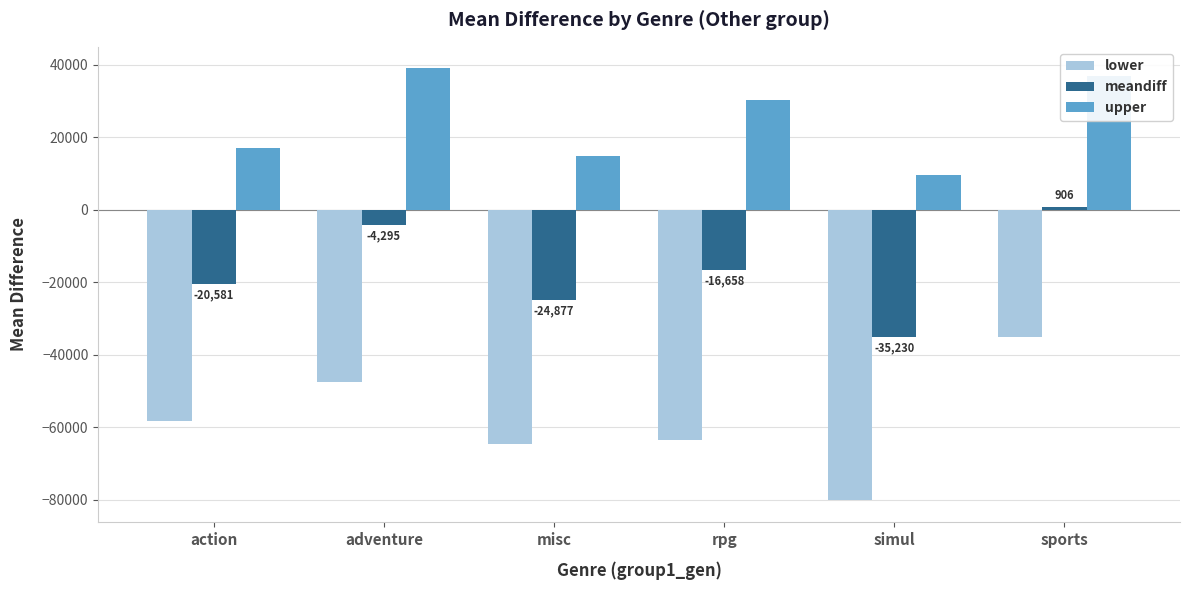

Which series has the widest spread of values?

lower